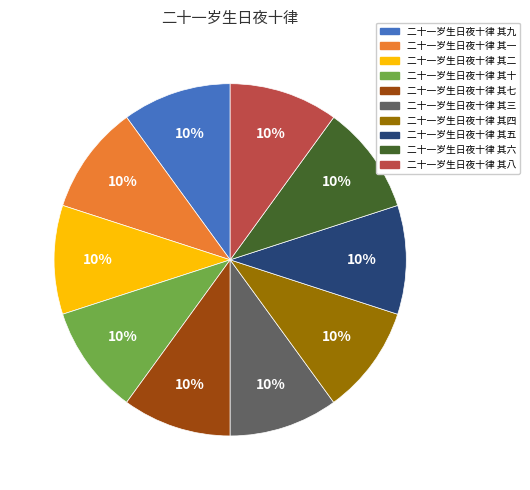

To the nearest percent, what percentage of the pie is 二十一岁生日夜十律 其八?

10%